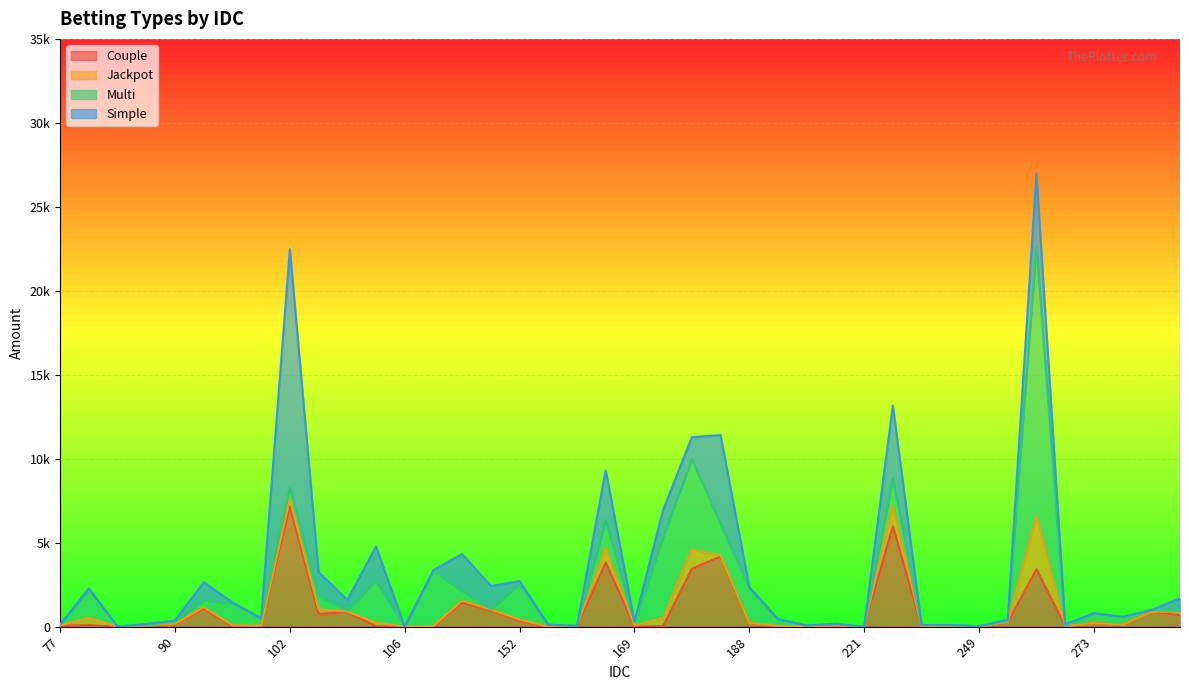

Which series has the largest range (max minus min)?

Multi